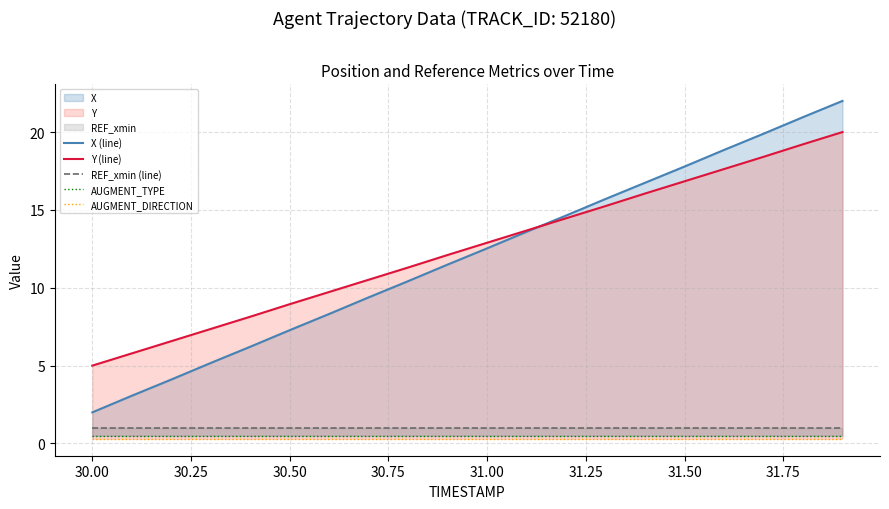

What is the approximate value of REF_xmin (line) at 31.75?

1.0